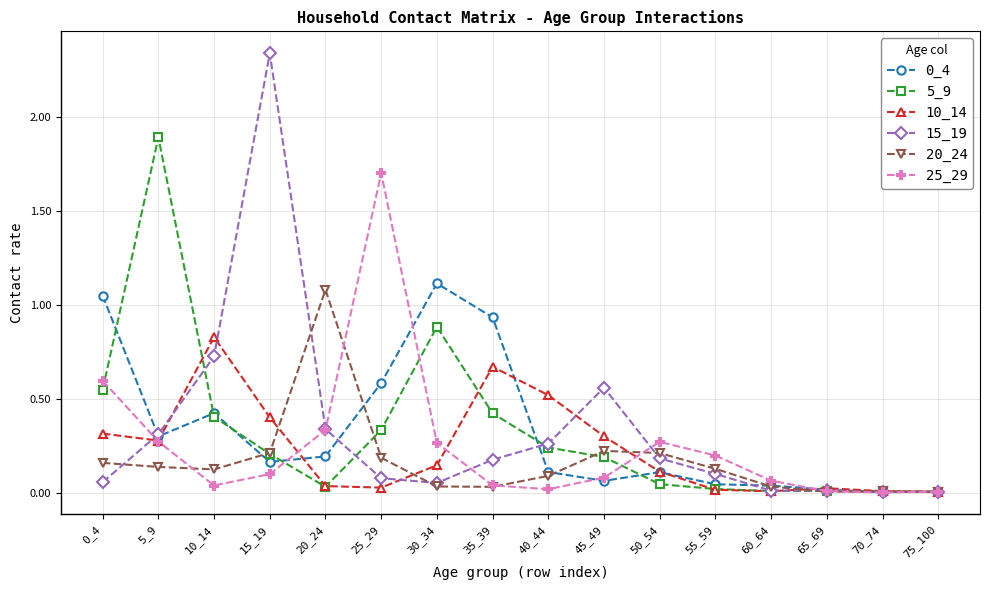

Which series has the widest spread of values?

15_19